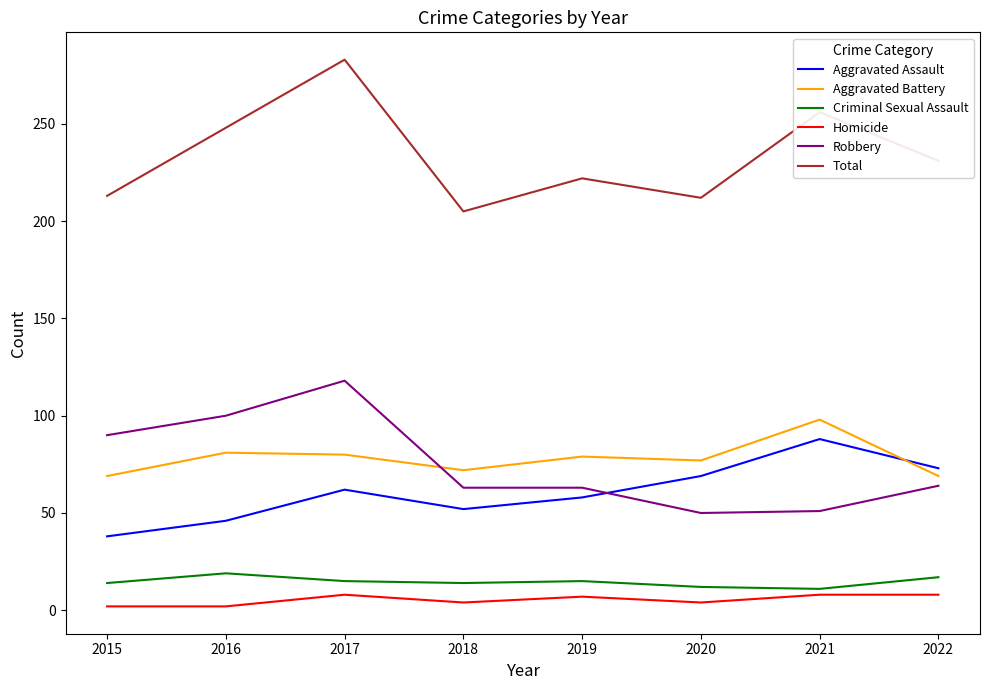

What is the difference between the maximum and minimum values in the Criminal Sexual Assault series?

8